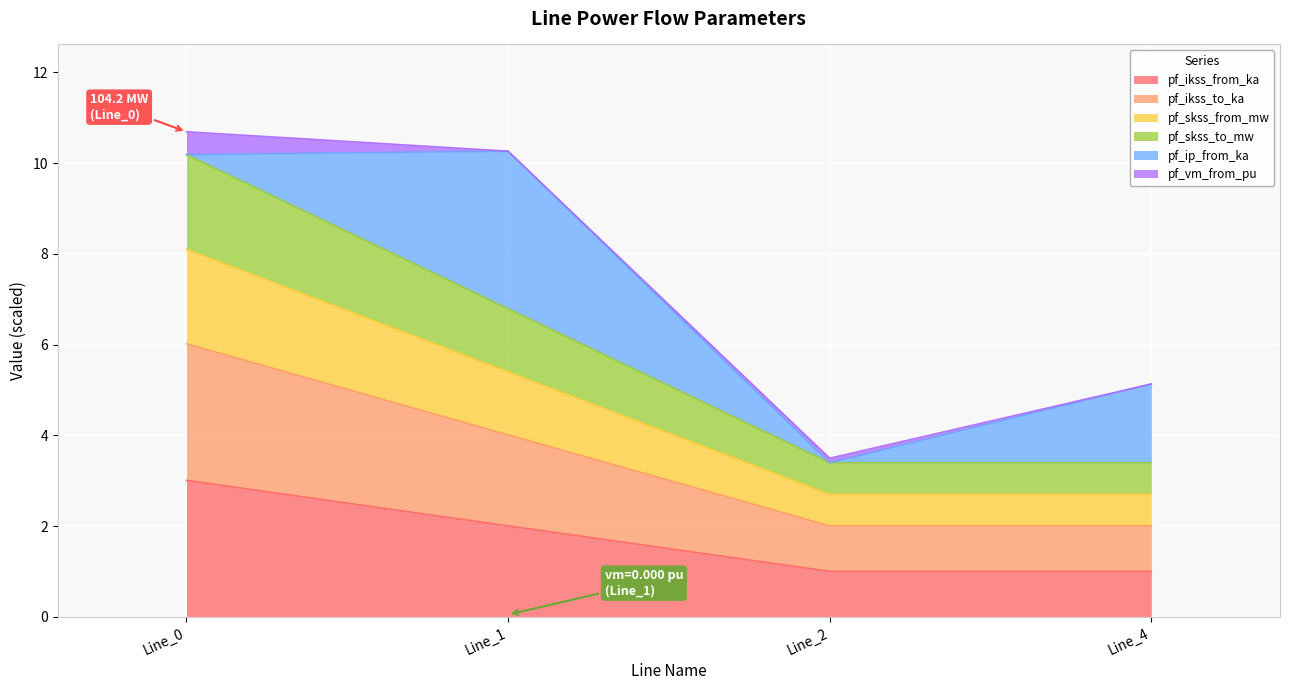

Where is pf_ikss_from_ka nearest to the value 2?

Line_1